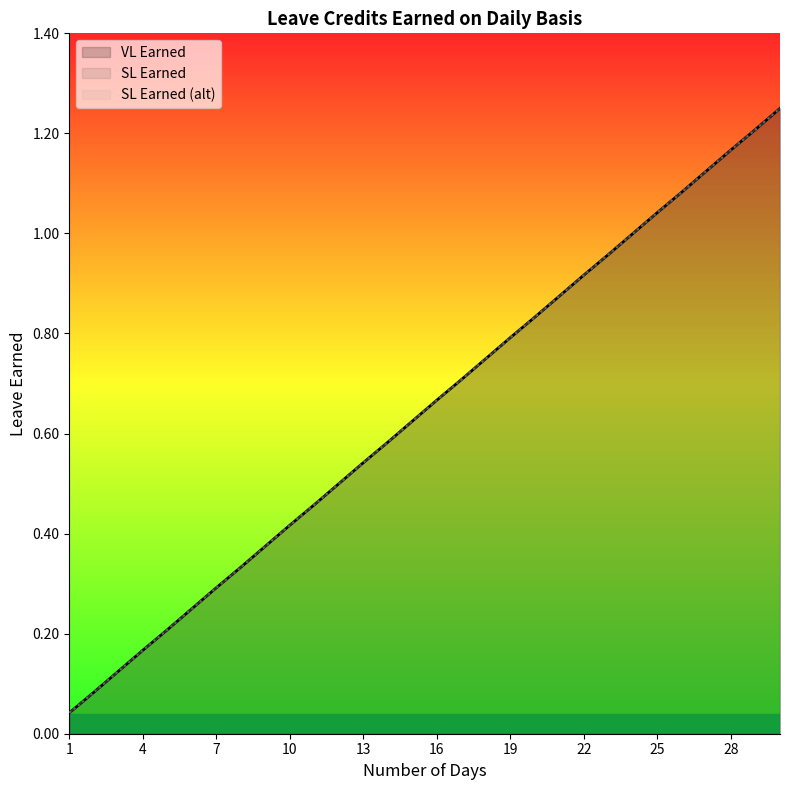

Reading left to right, extract all data points from this chart.

VL Earned: 1=0.0	2=0.1	3=0.1	4=0.2	5=0.2	6=0.2	7=0.3	8=0.3	9=0.4	10=0.4	11=0.5	12=0.5	13=0.5	14=0.6	15=0.6	16=0.7	17=0.7	18=0.8	19=0.8	20=0.8	21=0.9	22=0.9	23=1.0	24=1.0	25=1.0	26=1.1	27=1.1	28=1.2	29=1.2	30=1.2
SL Earned: 1=0.0	2=0.1	3=0.1	4=0.2	5=0.2	6=0.2	7=0.3	8=0.3	9=0.4	10=0.4	11=0.5	12=0.5	13=0.5	14=0.6	15=0.6	16=0.7	17=0.7	18=0.8	19=0.8	20=0.8	21=0.9	22=0.9	23=1.0	24=1.0	25=1.0	26=1.1	27=1.1	28=1.2	29=1.2	30=1.2
SL Earned (alt): 1=0.0	2=0.1	3=0.1	4=0.2	5=0.2	6=0.2	7=0.3	8=0.3	9=0.4	10=0.4	11=0.5	12=0.5	13=0.5	14=0.6	15=0.6	16=0.7	17=0.7	18=0.8	19=0.8	20=0.8	21=0.9	22=0.9	23=1.0	24=1.0	25=1.0	26=1.1	27=1.1	28=1.2	29=1.2	30=1.2